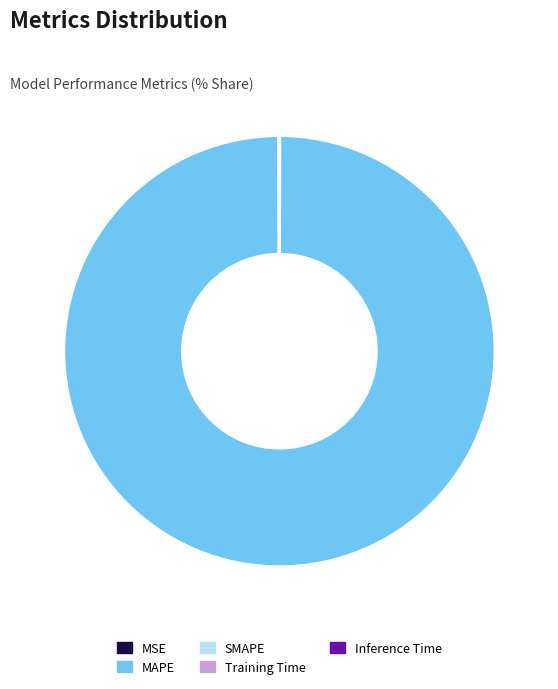

Is MAPE the majority of the pie?

Yes